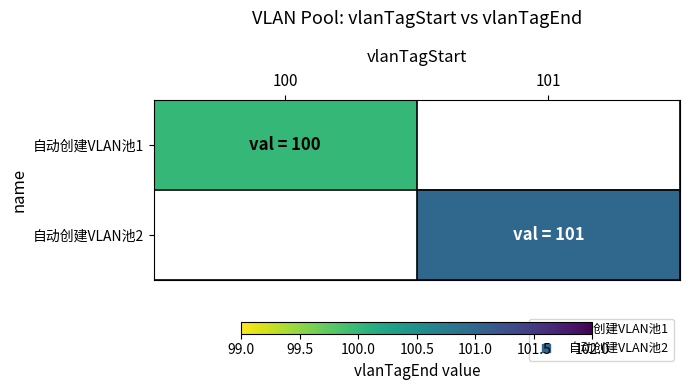

Which has a higher value, 100 or 101?

101